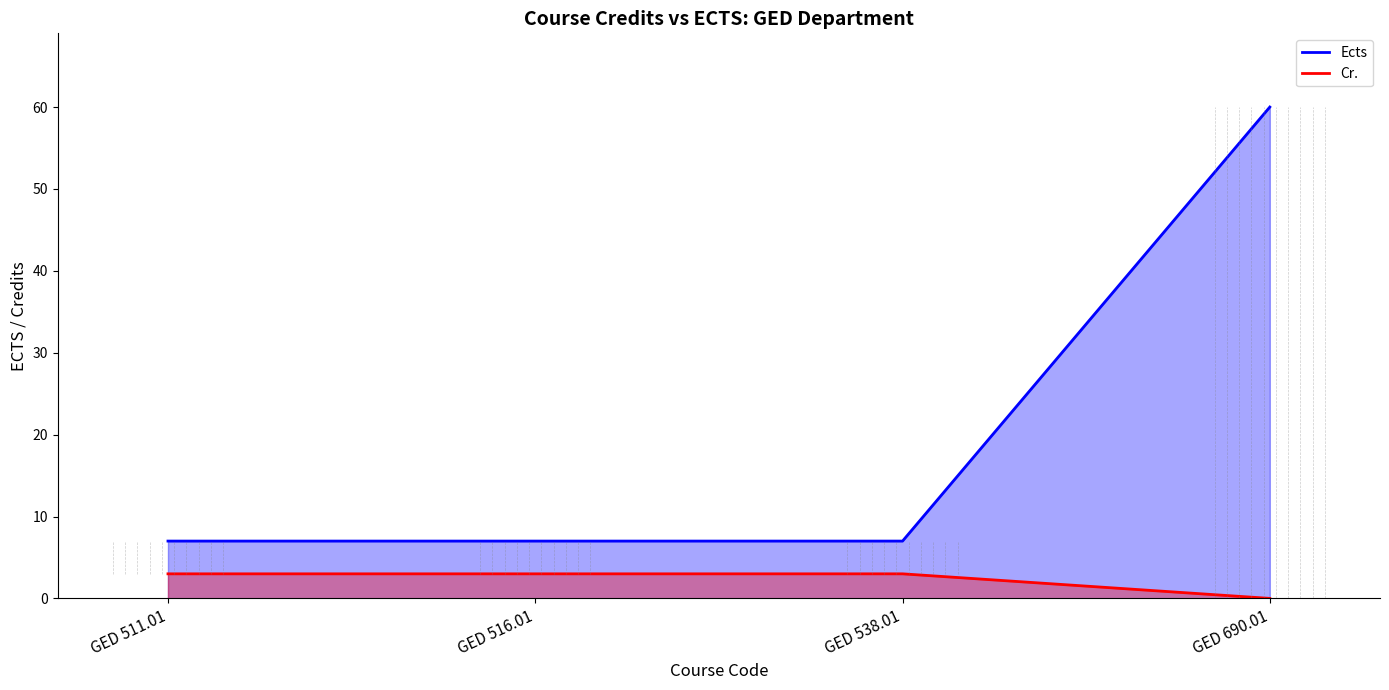

What is the greatest value displayed?

60